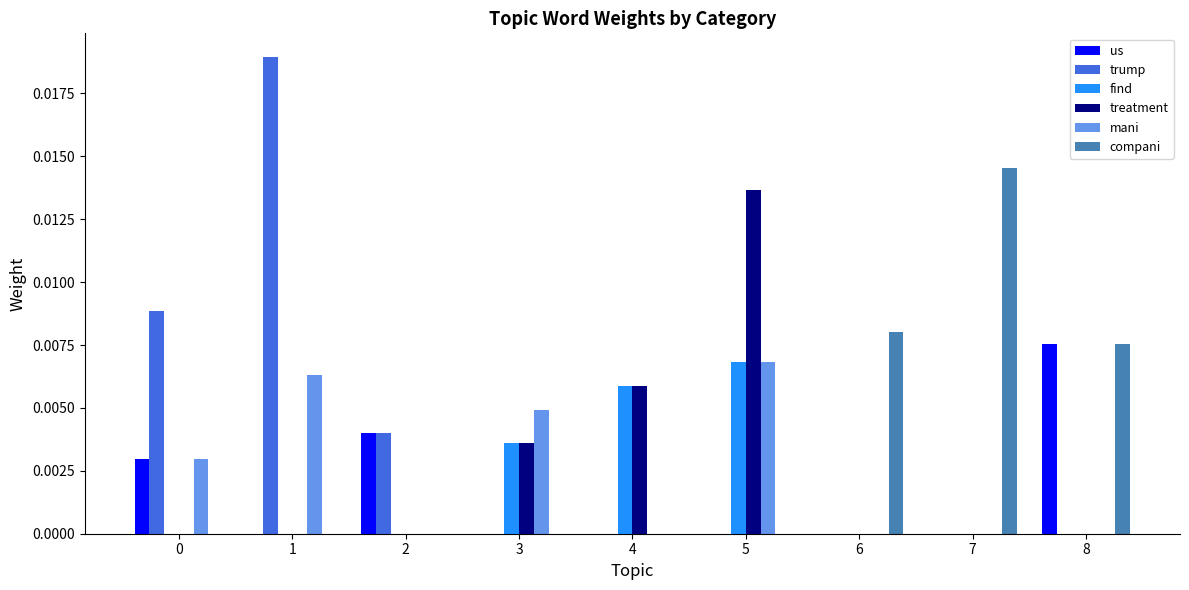

The value of mani at 6 is 0.0. True or false?

True